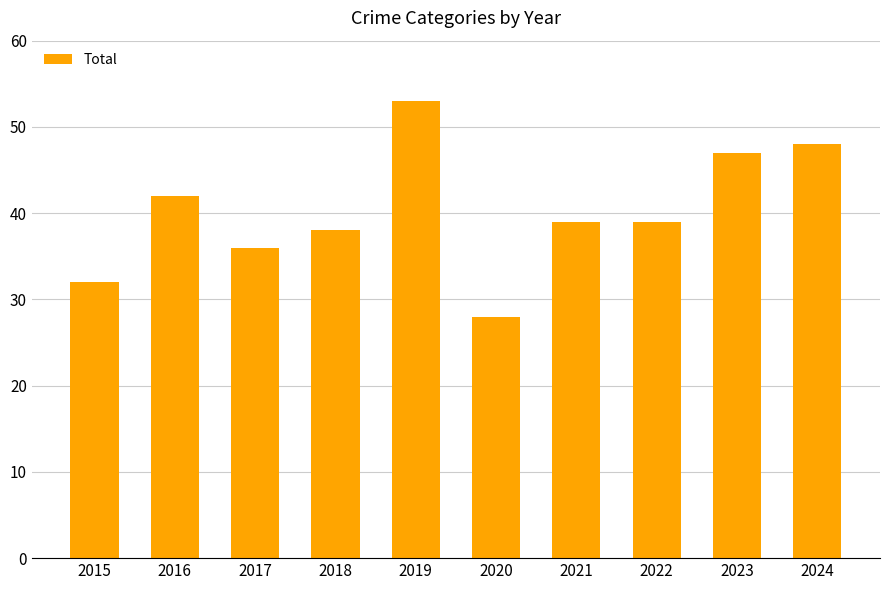

What is the value of the 2nd bar from the left?

42